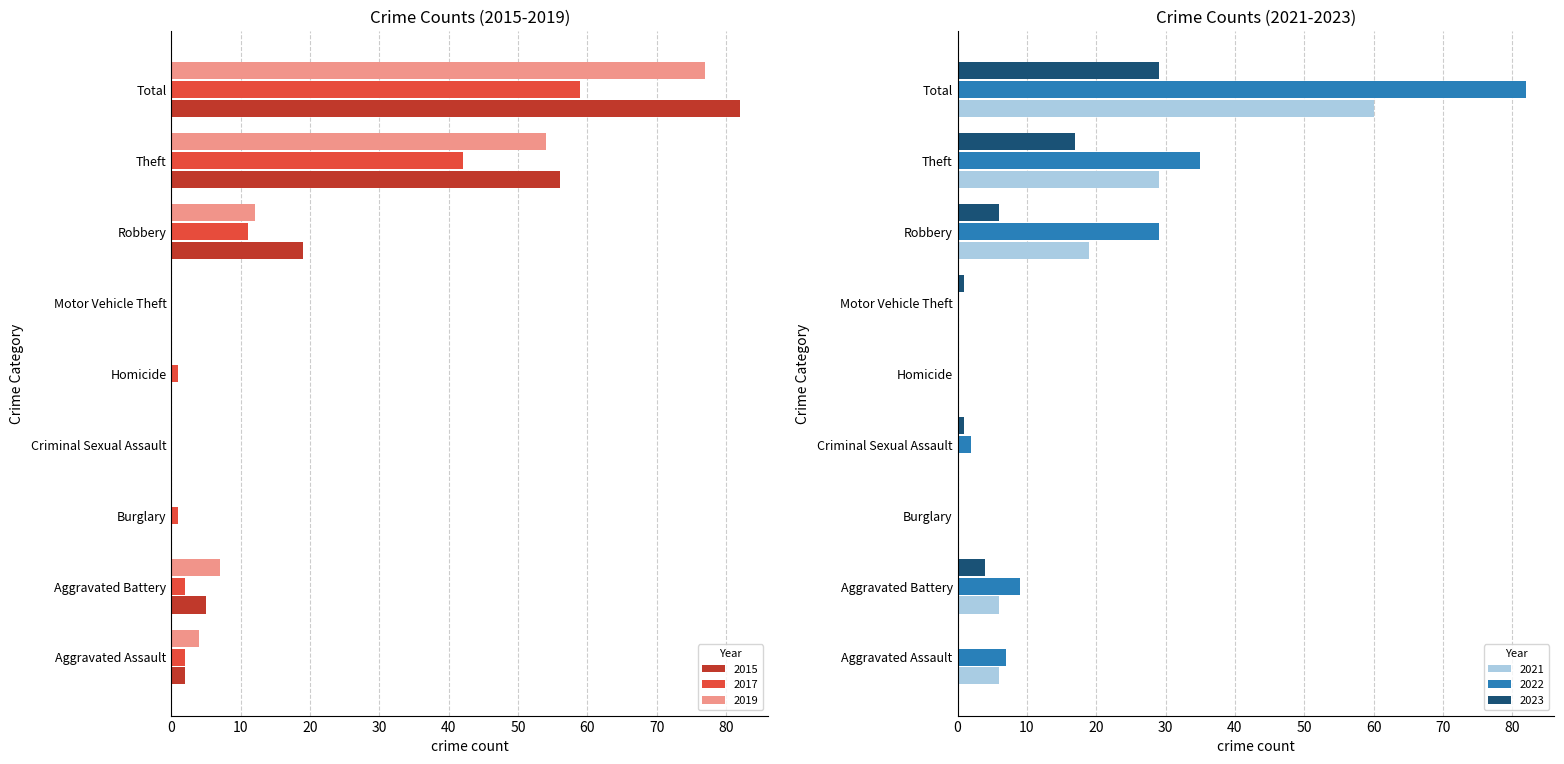

The value of 2019 at Robbery is 5. True or false?

False